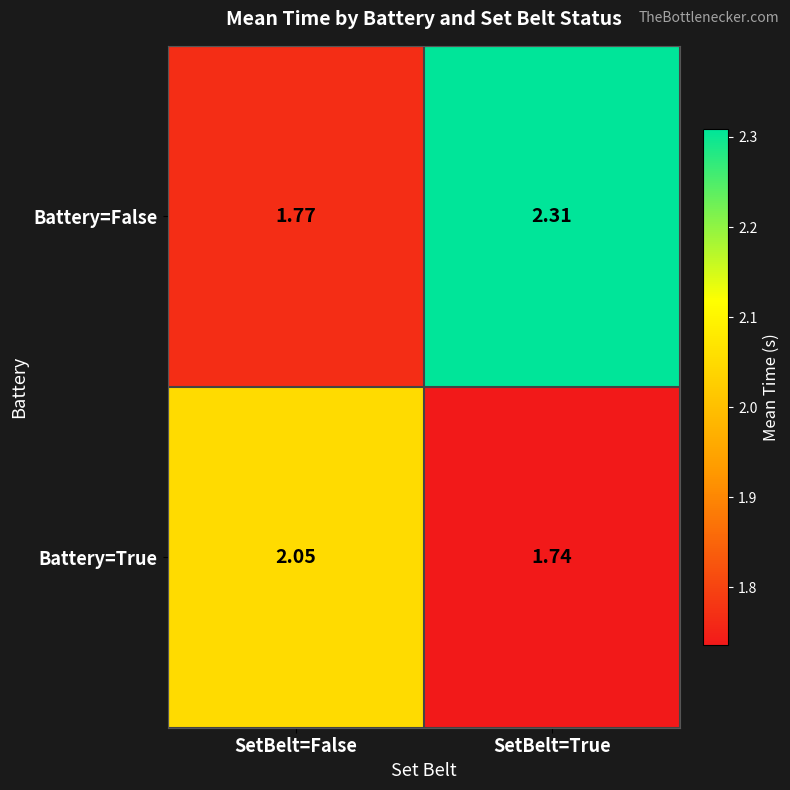

At which label does Battery=False reach its peak?

SetBelt=True